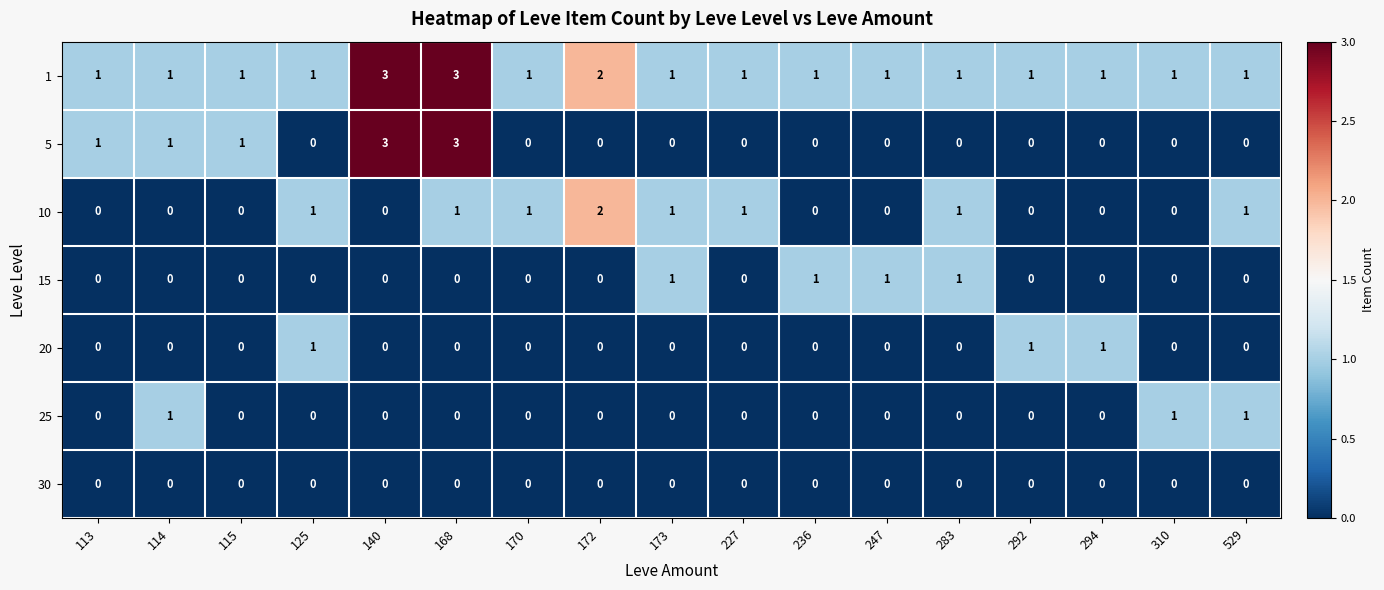

Which series has the widest spread of values?

5